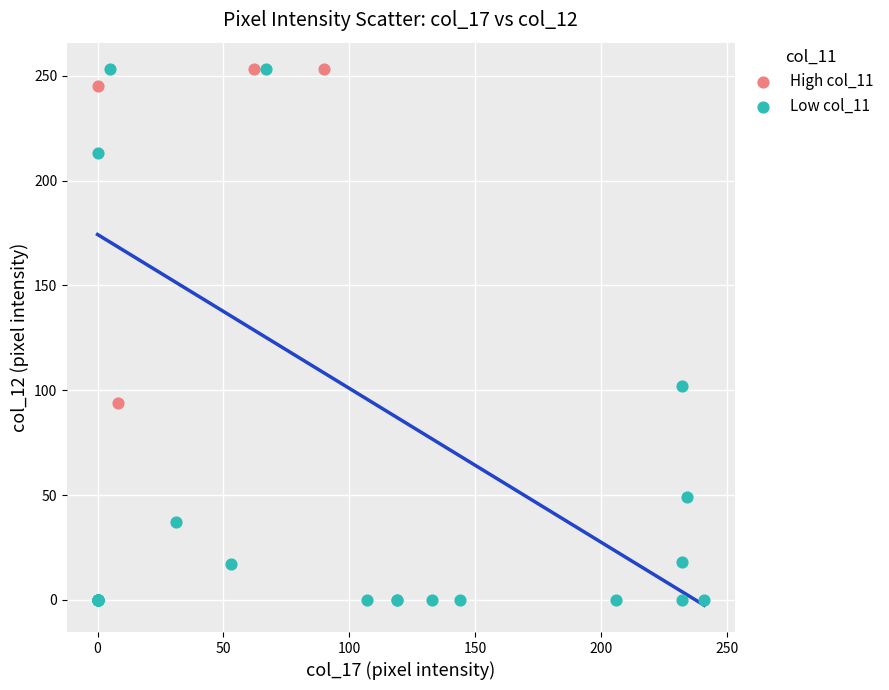

Which series has the largest Y range (max minus min)?

Low col_11